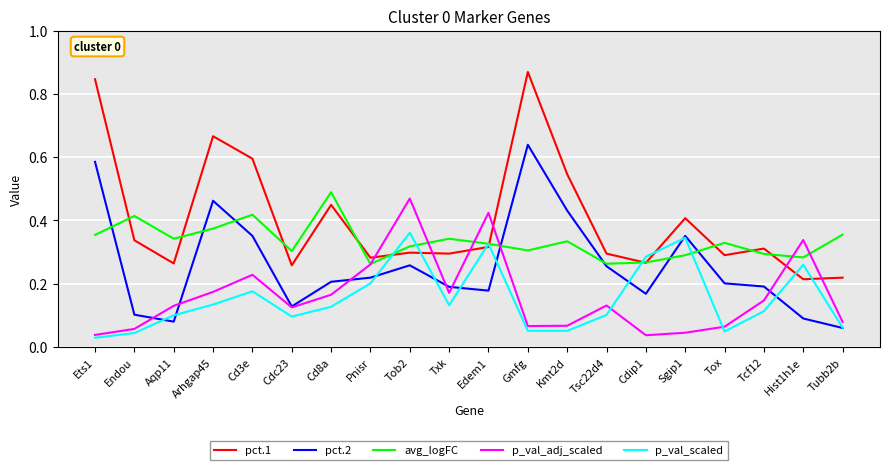

Which series has the widest spread of values?

pct.1